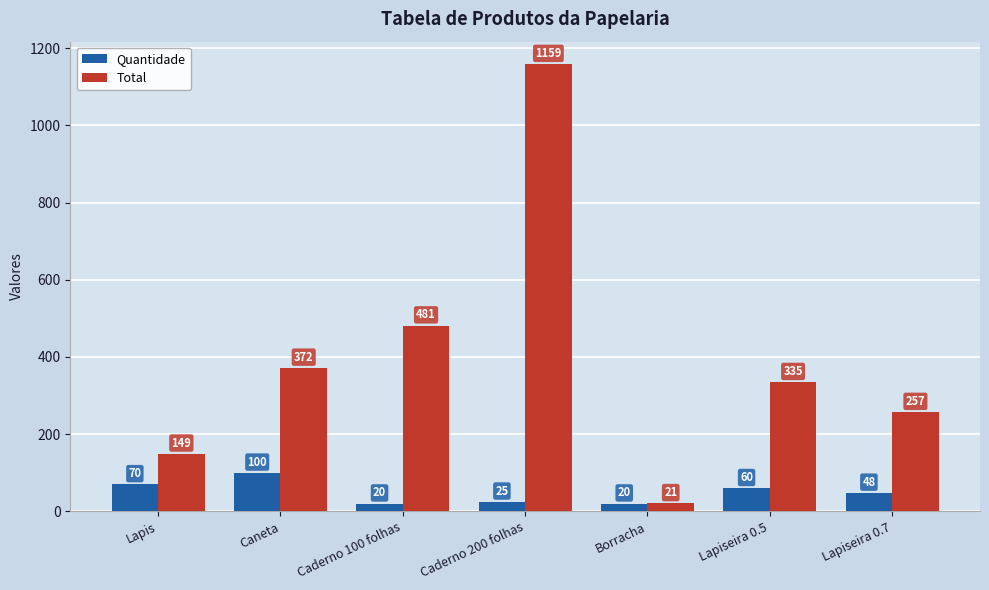

At which category is the sum across all series the highest?

Caderno 200 folhas